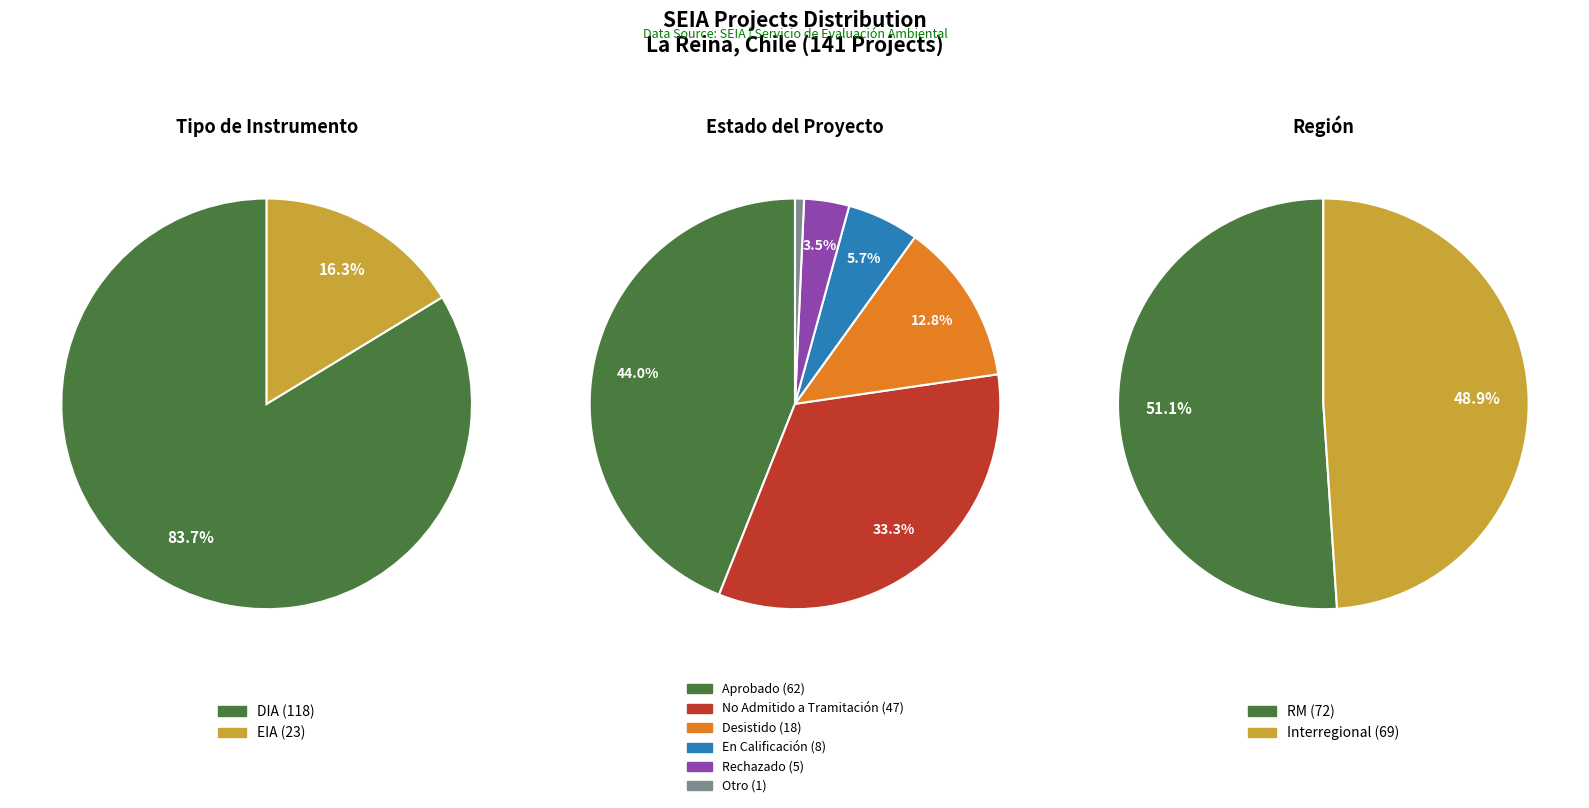

To the nearest percent, what is the combined percentage of DIA and EIA?

100%